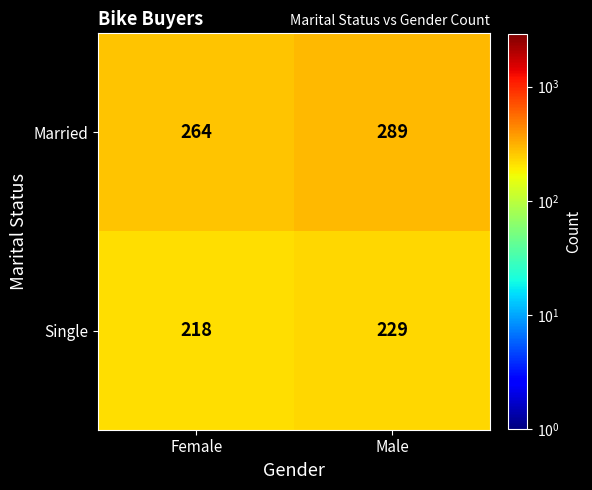

At which category does the chart reach its minimum across all series?

Female